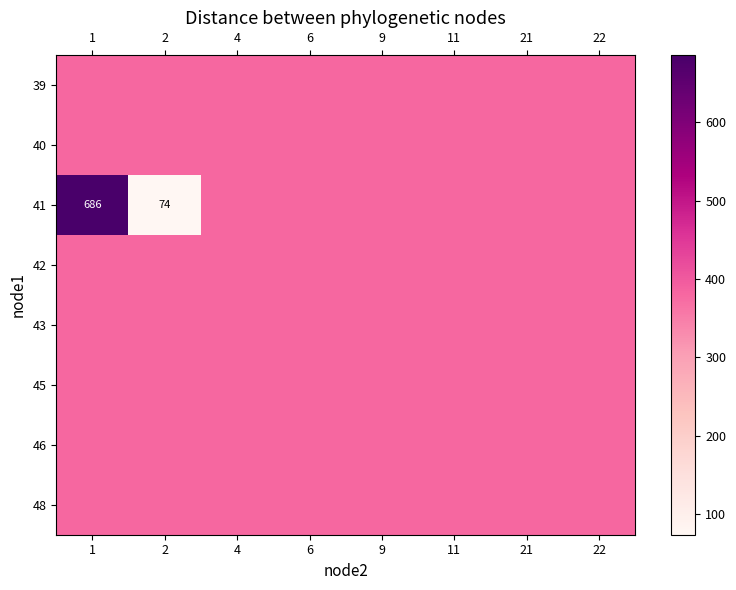

What is the sum of all row_4 values?

3038.1